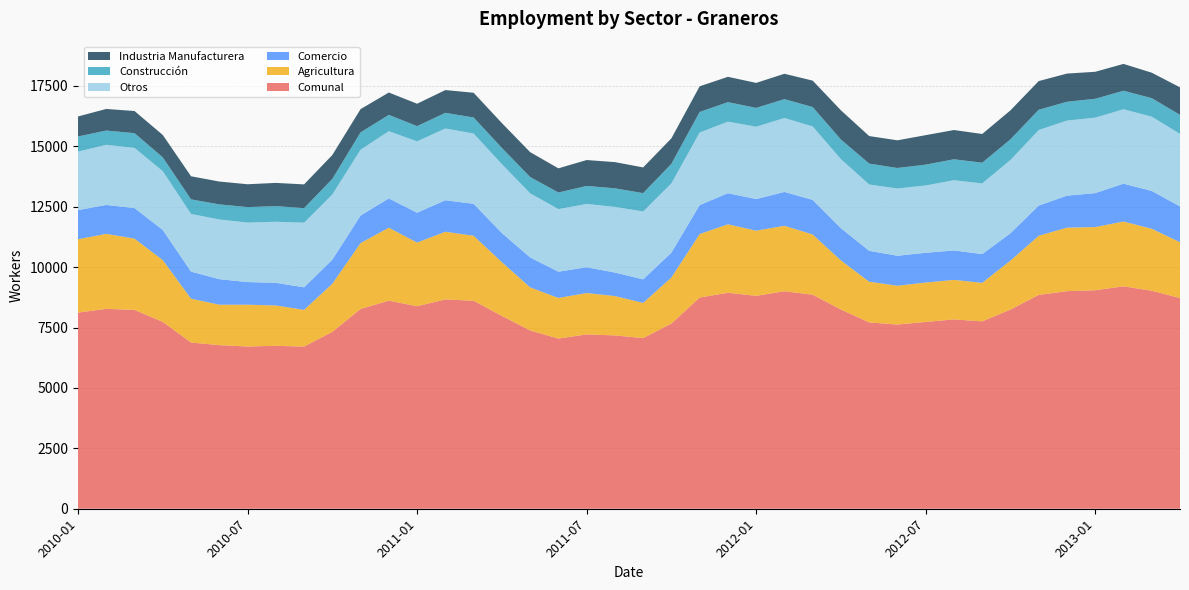

Reading left to right, transcribe all the data shown in this chart.

Comunal: 8117	8272	8229	7733	6879	6770	6714	6742	6711	7319	8269	8612	8380	8663	8607	7980	7379	7043	7215	7172	7062	7664	8740	8937	8811	9000	8858	8244	7711	7623	7730	7836	7754	8243	8849	9004	9041	9204	9022	8719
Agricultura: 3036	3104	2949	2555	1814	1674	1730	1670	1519	1993	2726	3019	2634	2800	2690	2225	1783	1680	1711	1630	1457	1906	2627	2834	2696	2709	2492	2032	1684	1605	1631	1635	1594	2026	2448	2628	2616	2681	2565	2310
Comercio: 1205	1196	1263	1248	1120	1056	936	938	932	996	1139	1212	1237	1303	1322	1206	1238	1086	1067	973	974	1029	1199	1287	1308	1402	1431	1333	1279	1241	1230	1218	1189	1132	1251	1324	1404	1567	1564	1481
Otros: 2420	2489	2491	2433	2385	2470	2461	2526	2674	2696	2724	2780	2951	2969	2908	2849	2654	2590	2619	2715	2807	2864	3001	2961	2993	3058	3038	2857	2743	2782	2787	2905	2925	3030	3122	3107	3122	3079	3073	3001
Construcción: 628	589	610	572	604	626	640	648	603	646	718	676	632	648	665	673	675	687	747	770	761	811	852	807	780	782	804	813	866	850	862	868	857	858	841	778	782	767	768	790
Industria Manufacturera: 828	894	916	925	956	944	947	960	983	988	962	925	926	943	1022	1027	1029	1000	1071	1084	1063	1054	1061	1048	1034	1049	1093	1209	1139	1145	1220	1210	1189	1197	1187	1167	1117	1110	1052	1137